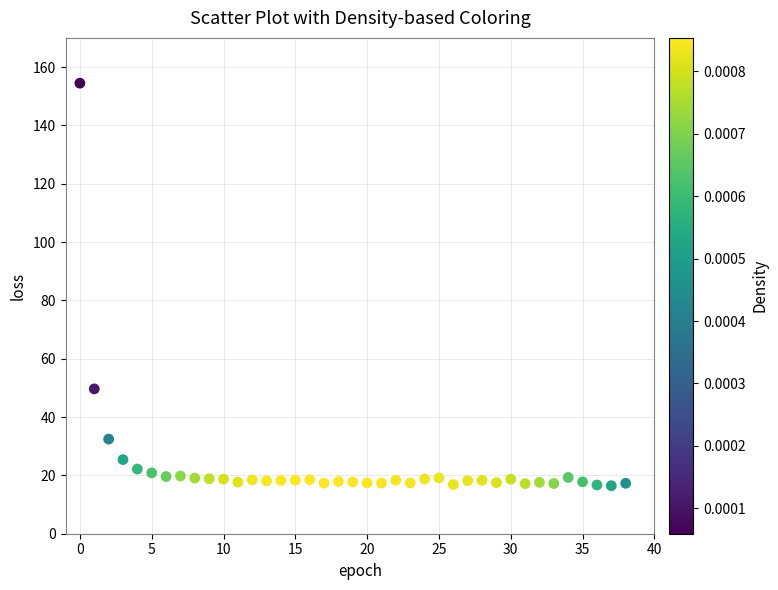

What Y value in the scatter plot is closest to 85?

49.7